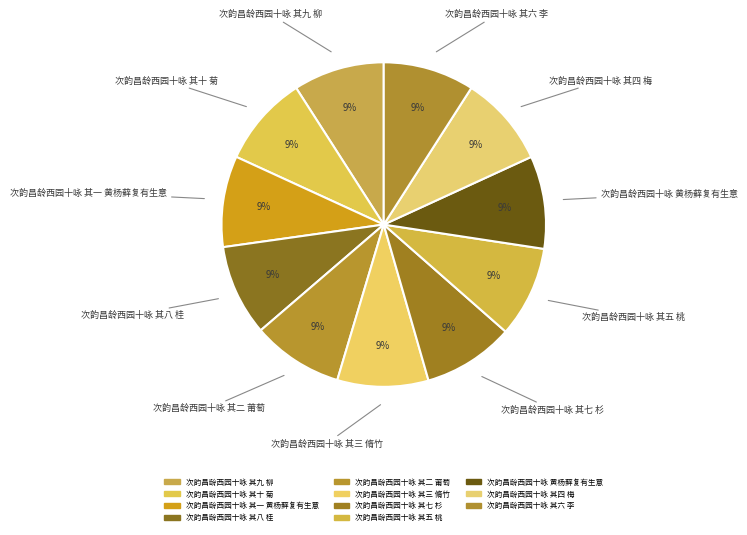

Which category has the smallest portion of the pie?

次韵昌龄西园十咏 其一 黄杨藓复有生意